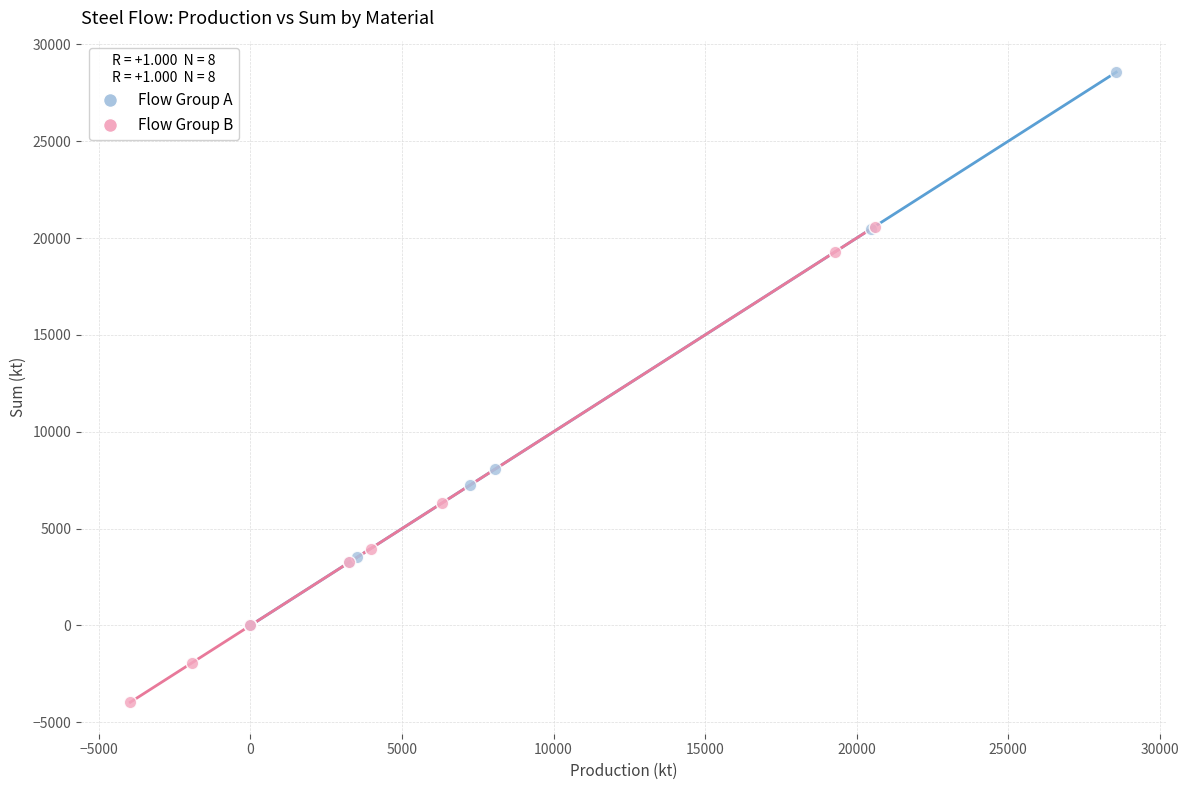

Which series has the largest Y range (max minus min)?

Flow Group A